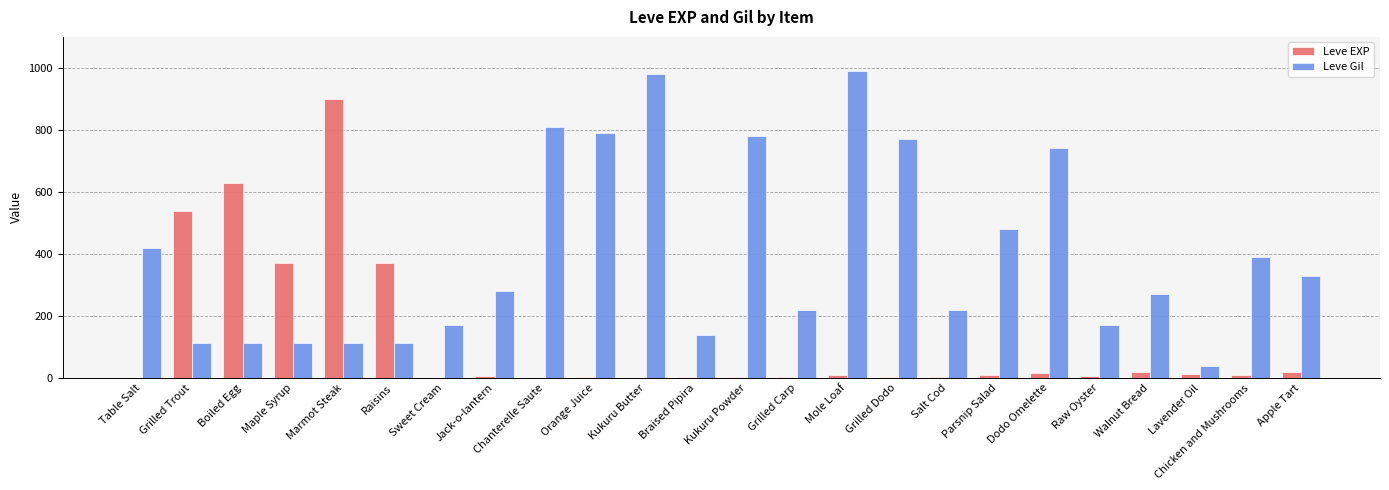

How many series are shown in this chart?

2